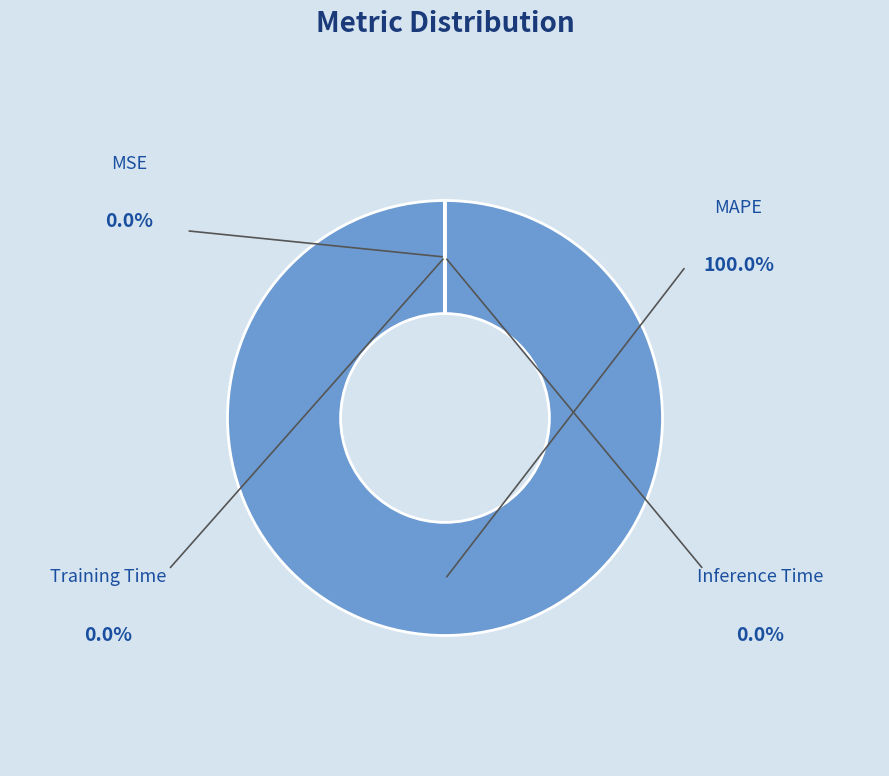

Is there a majority slice in this chart?

Yes